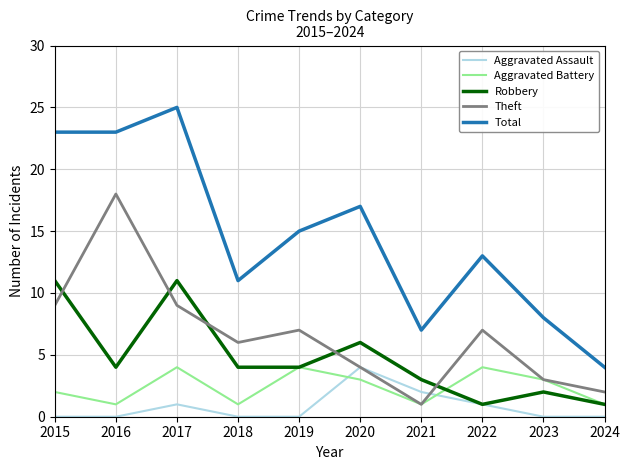

What is the difference between the maximum and minimum values in the Aggravated Battery series?

3